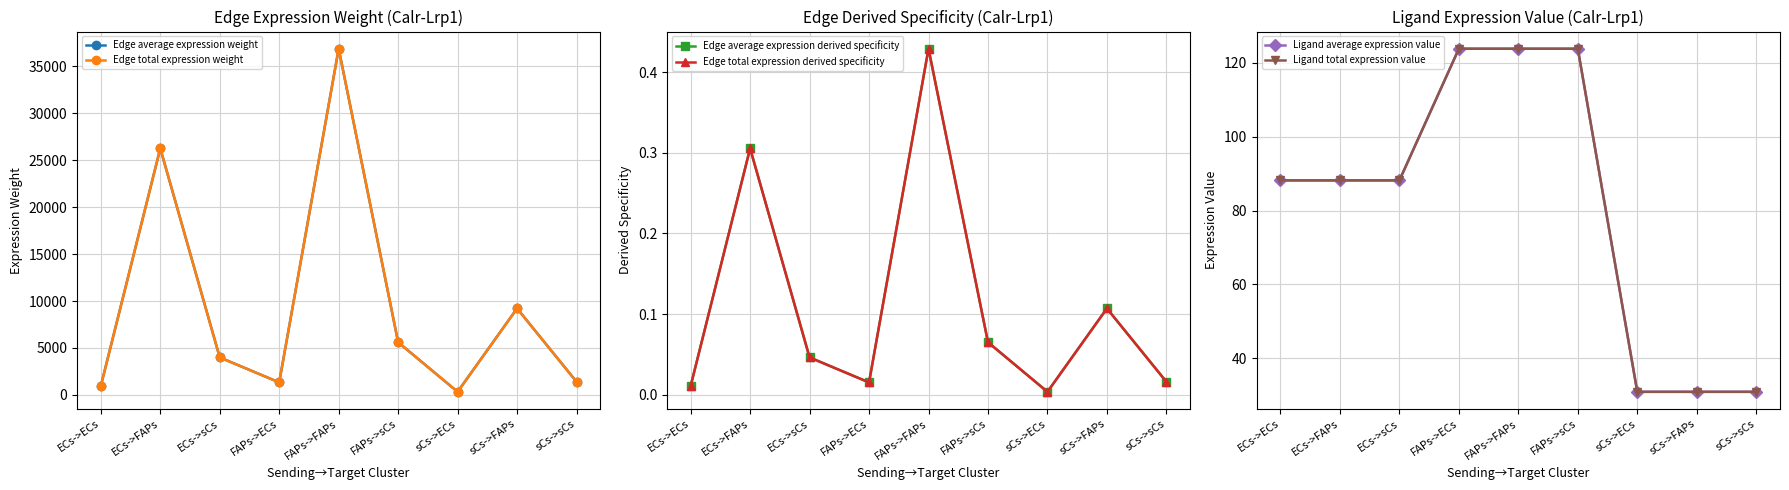

Which label corresponds to the smallest value in the chart?

sCs->ECs